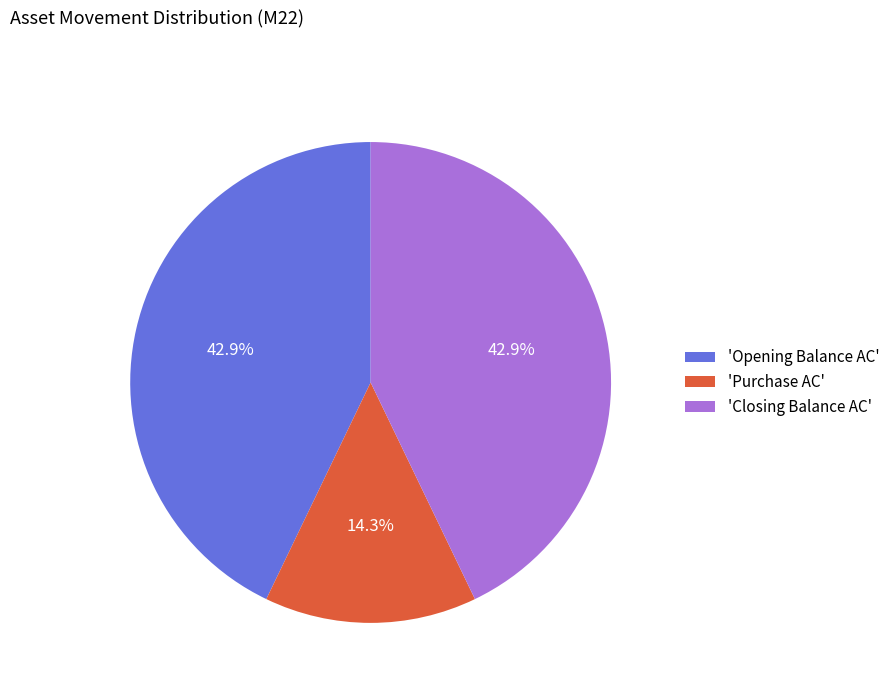

To the nearest percent, what is the average slice percentage?

33%